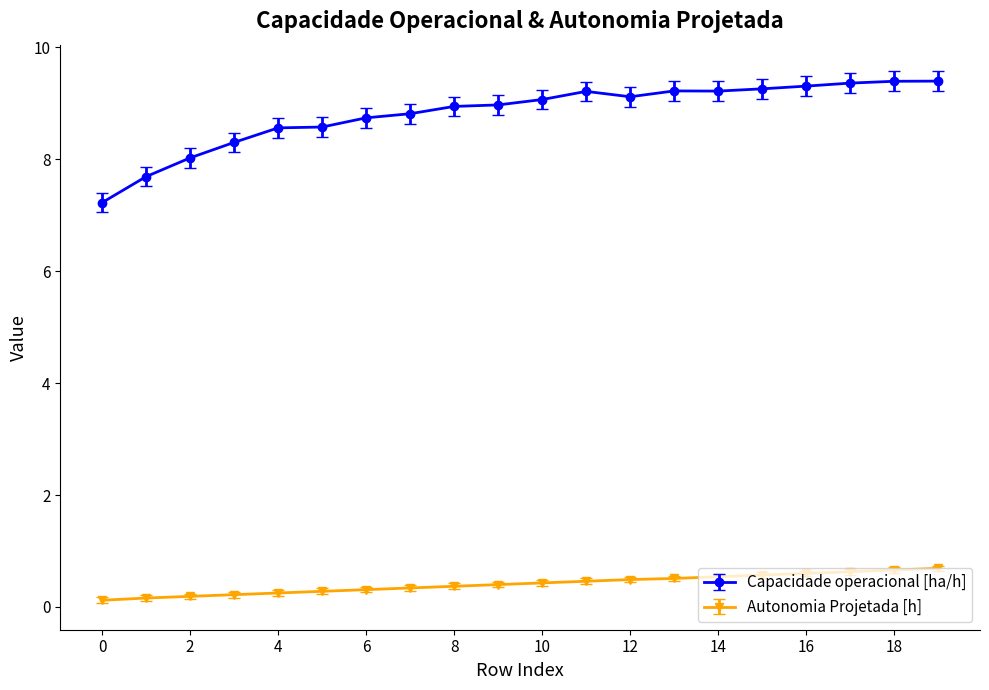

How many data points does each series have?

20